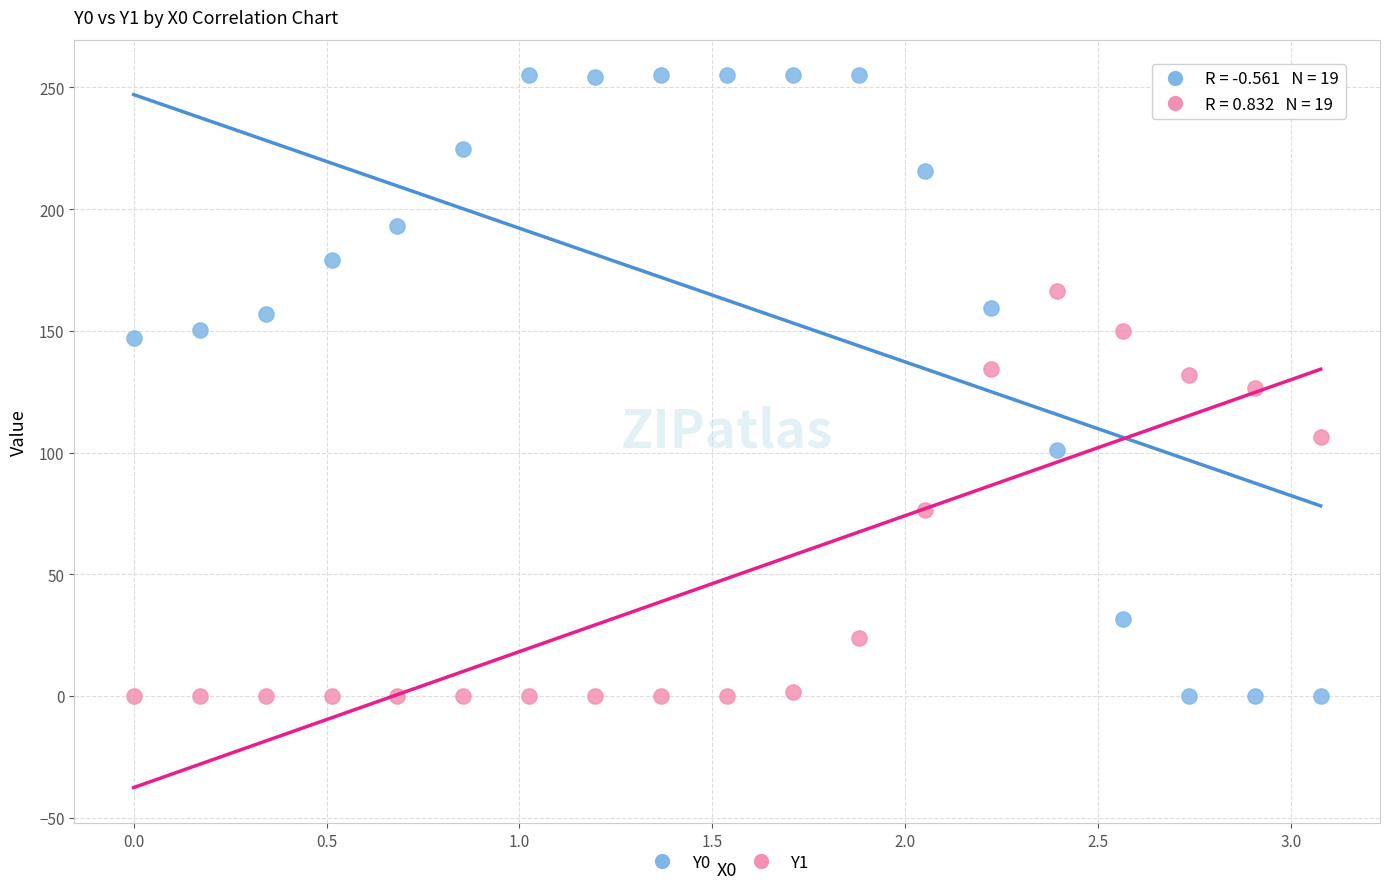

Which series has the largest Y range (max minus min)?

Y0